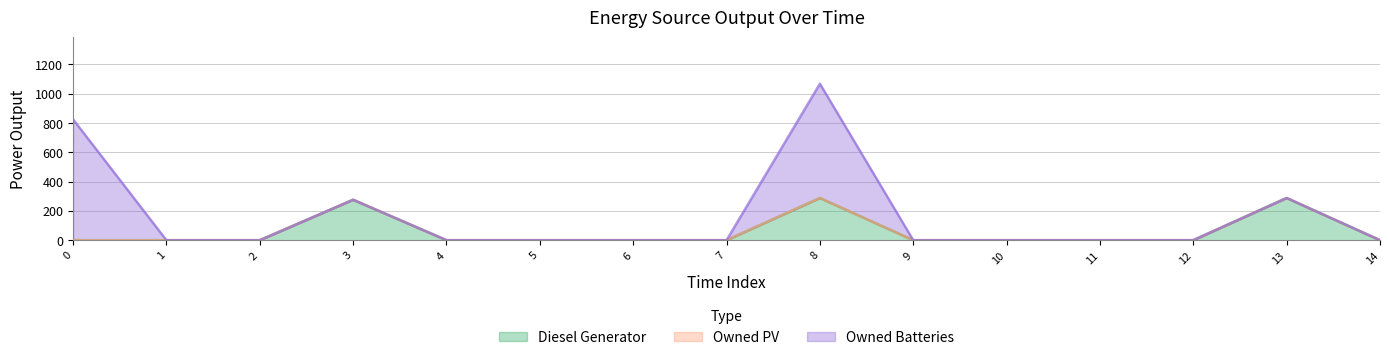

True or false: Owned Batteries and Owned PV cross at least once.

False